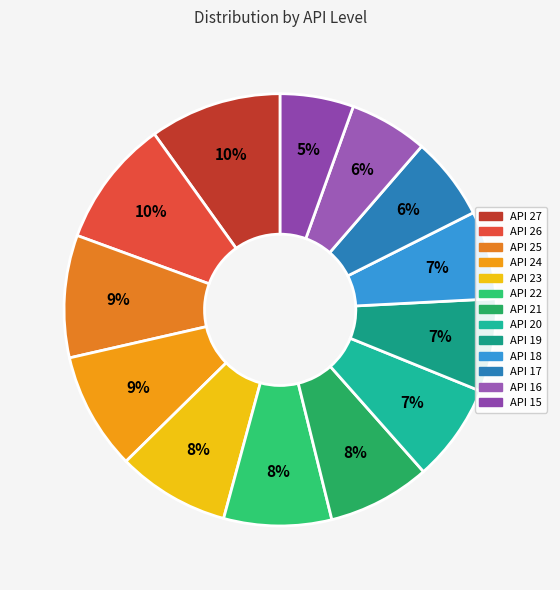

To the nearest percent, what is the difference between the API 18 and API 22 slice percentages?

1%